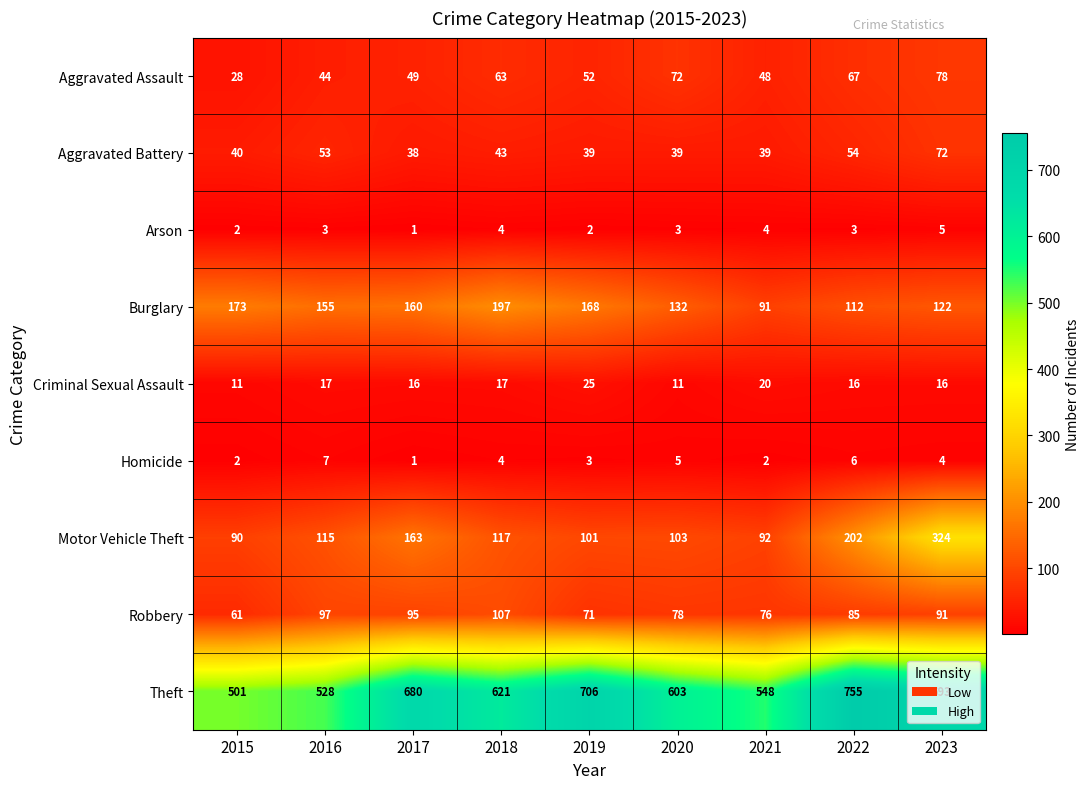

What is the sum of all Criminal Sexual Assault values?

149